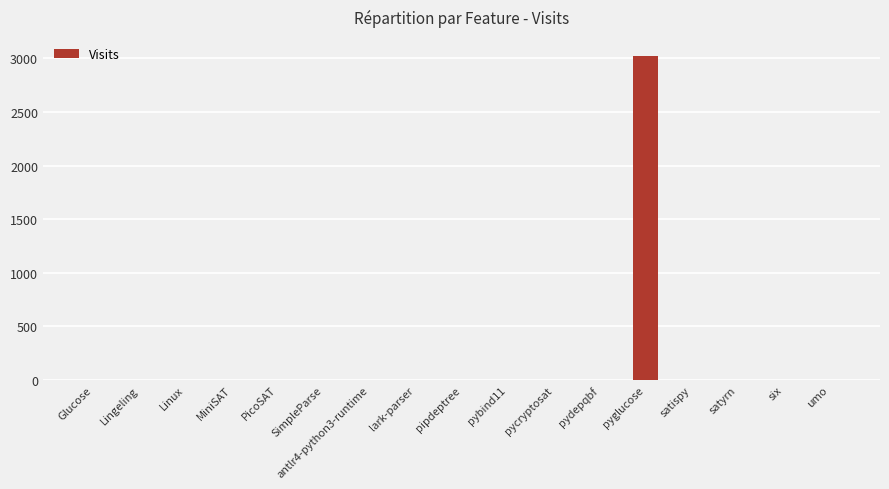

What is the maximum value shown in the chart?

3023